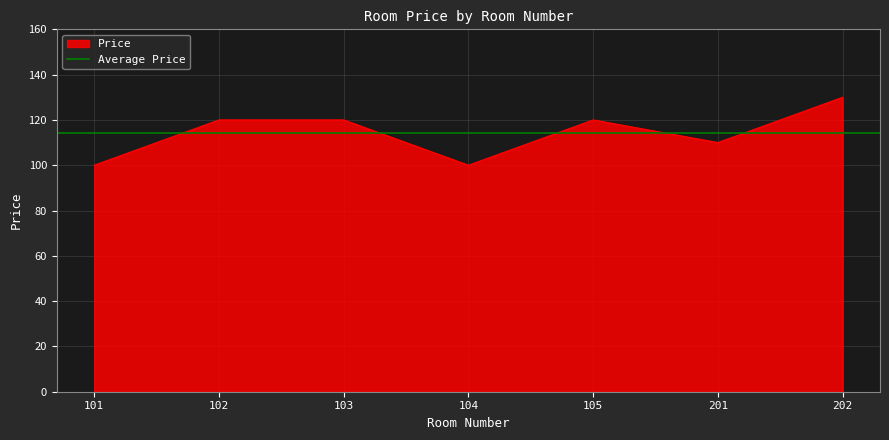

True or false: the data has more than 2 interior local peaks.

False